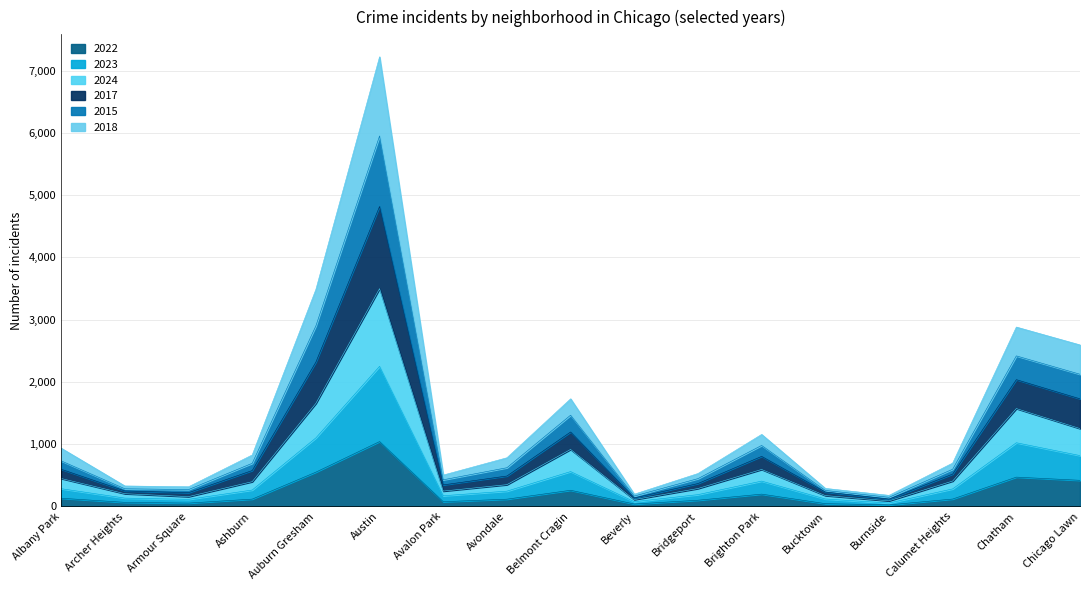

True or false: 2022 has a value of 260 at Belmont Cragin.

True